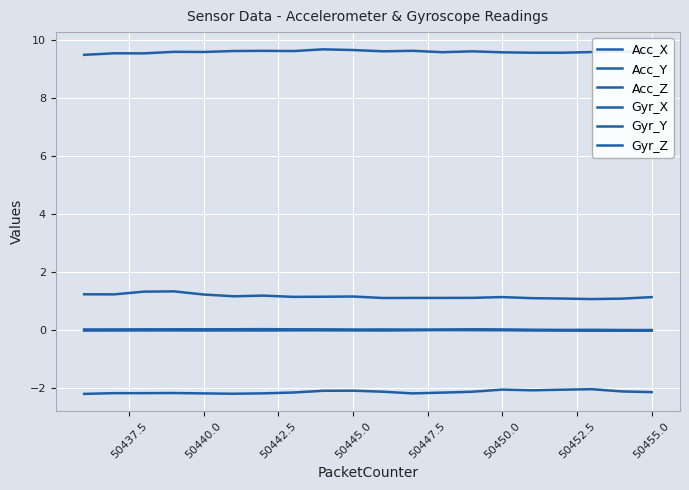

How many lines are shown in the chart?

6